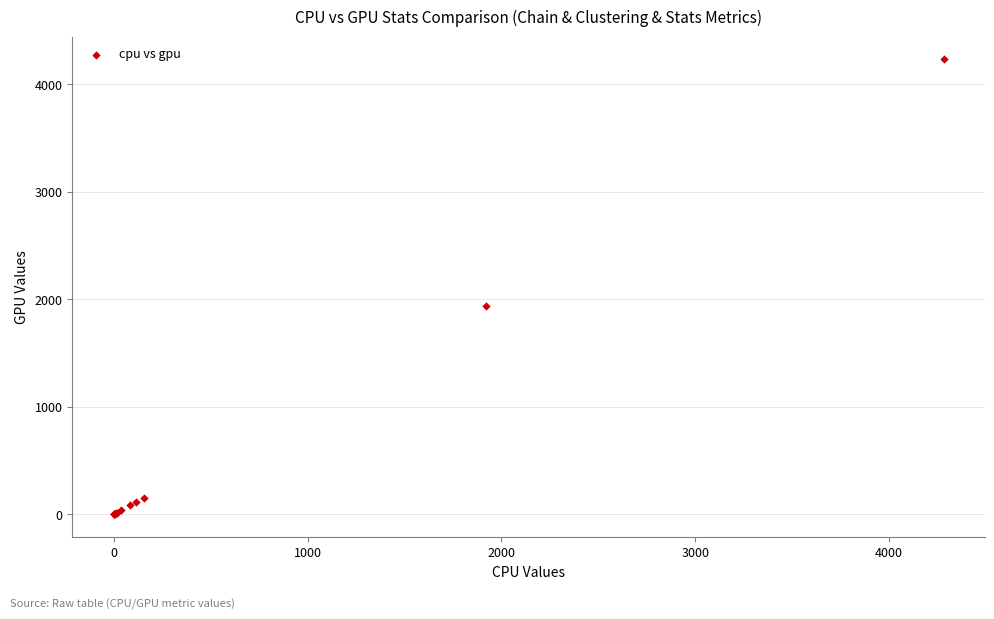

What Y value in the scatter plot is closest to 2116?

1935.8